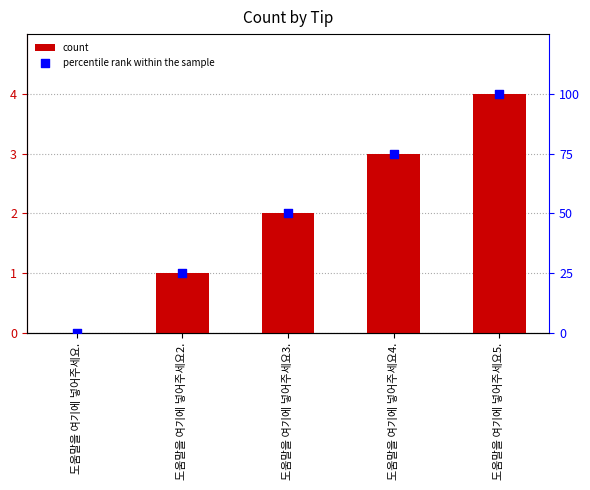

What is the total value across all series at 도움말을 여기에 넣어주세요3.?

52